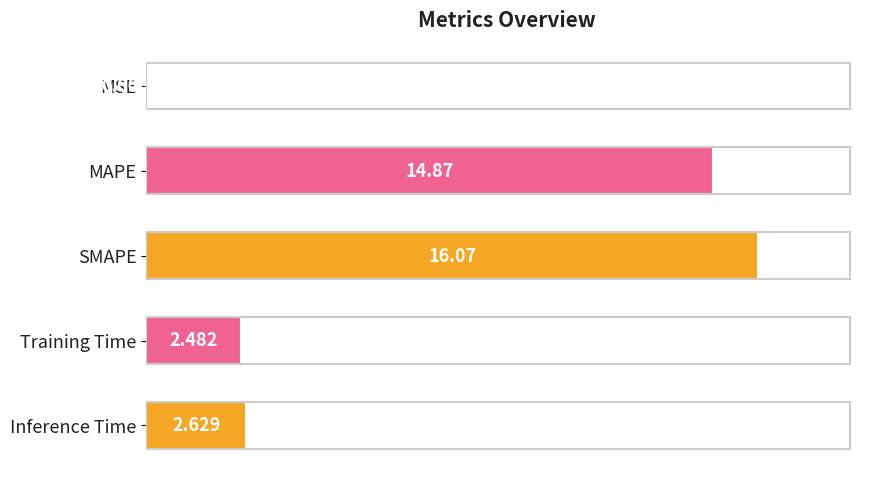

Which has a higher value, MSE or Inference Time?

Inference Time